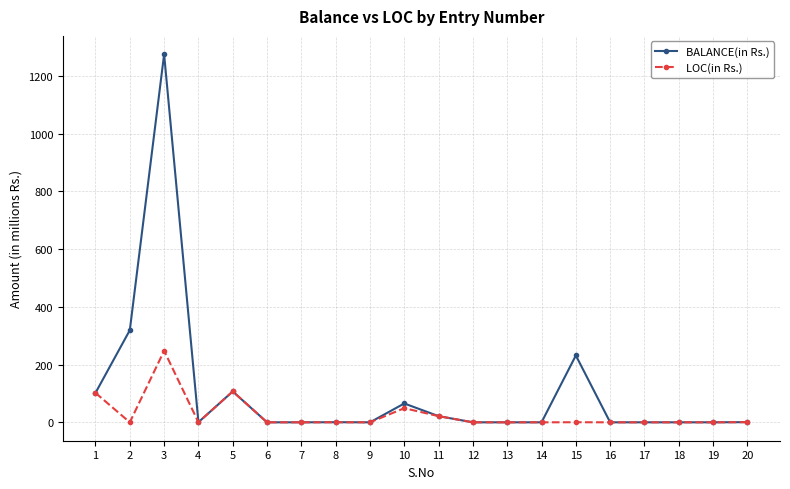

Which series has the largest total across all categories?

BALANCE(in Rs.)